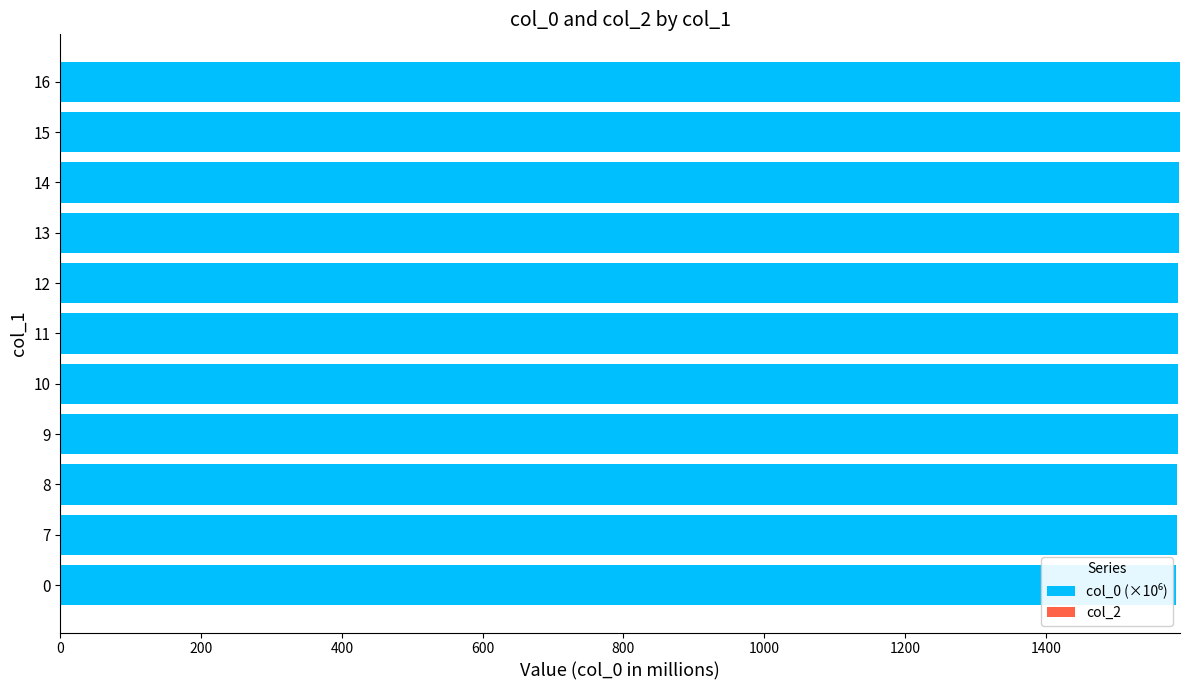

The value at 14 is 1588.9. True or false?

True